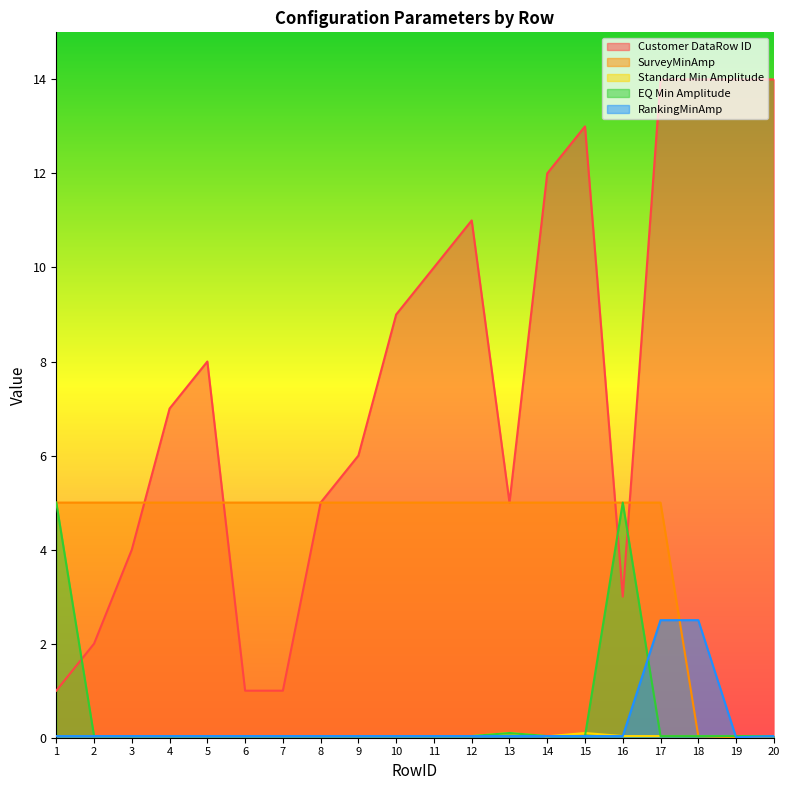

Reading left to right, extract all data points from this chart.

Customer DataRow ID: 1=1.0	2=2.0	3=4.0	4=7.0	5=8.0	6=1.0	7=1.0	8=5.0	9=6.0	10=9.0	11=10.0	12=11.0	13=5.0	14=12.0	15=13.0	16=3.0	17=14.0	18=14.0	19=14.0	20=14.0
SurveyMinAmp: 1=5.0	2=5.0	3=5.0	4=5.0	5=5.0	6=5.0	7=5.0	8=5.0	9=5.0	10=5.0	11=5.0	12=5.0	13=5.0	14=5.0	15=5.0	16=5.0	17=5.0	18=0.0	19=0.0	20=0.0
Standard Min Amplitude: 1=0.0	2=0.0	3=0.0	4=0.0	5=0.0	6=0.0	7=0.0	8=0.0	9=0.0	10=0.0	11=0.0	12=0.0	13=0.1	14=0.0	15=0.1	16=0.0	17=0.0	18=0.0	19=0.0	20=0.0
EQ Min Amplitude: 1=5.0	2=0.0	3=0.0	4=0.0	5=0.0	6=0.0	7=0.0	8=0.0	9=0.0	10=0.0	11=0.0	12=0.0	13=0.1	14=0.0	15=0.0	16=5.0	17=0.0	18=0.0	19=0.0	20=0.0
RankingMinAmp: 1=0.0	2=0.0	3=0.0	4=0.0	5=0.0	6=0.0	7=0.0	8=0.0	9=0.0	10=0.0	11=0.0	12=0.0	13=0.0	14=0.0	15=0.0	16=0.0	17=2.5	18=2.5	19=0.0	20=0.0